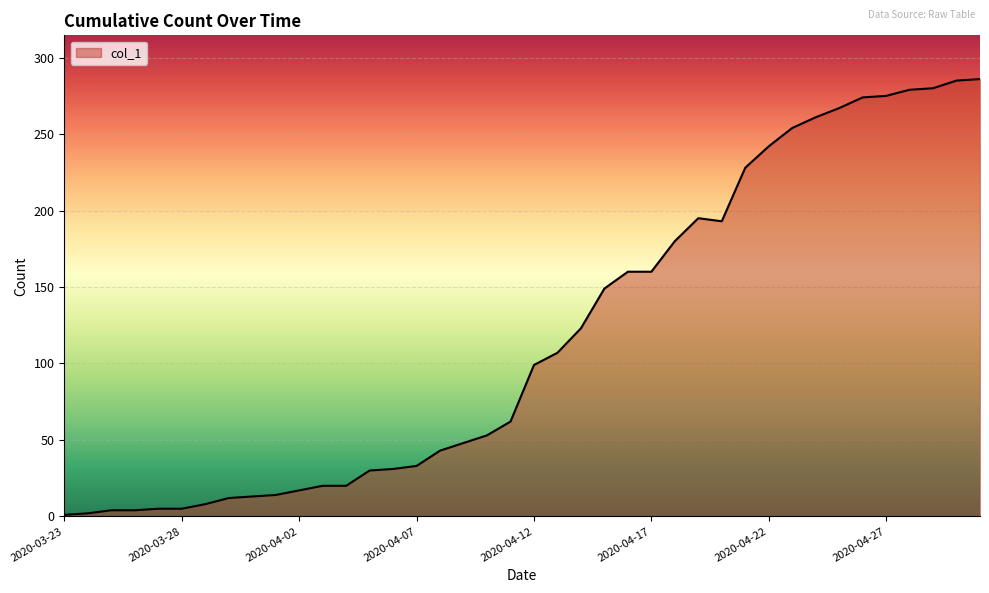

What is the greatest value displayed?

286